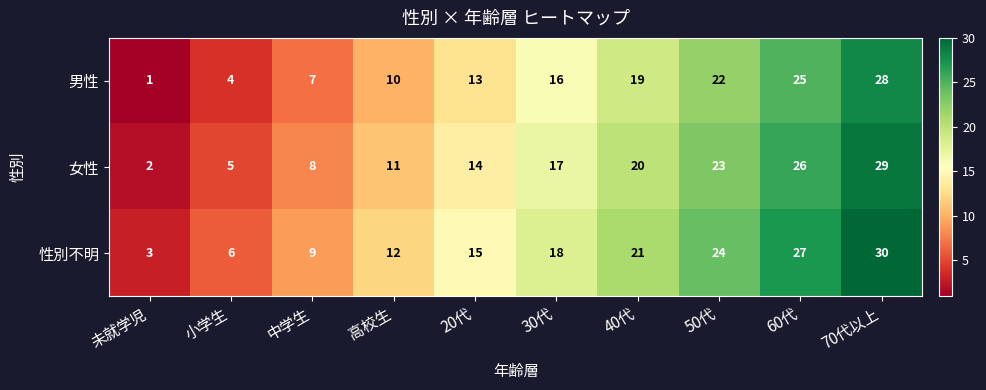

How many distinct data groups are displayed?

3